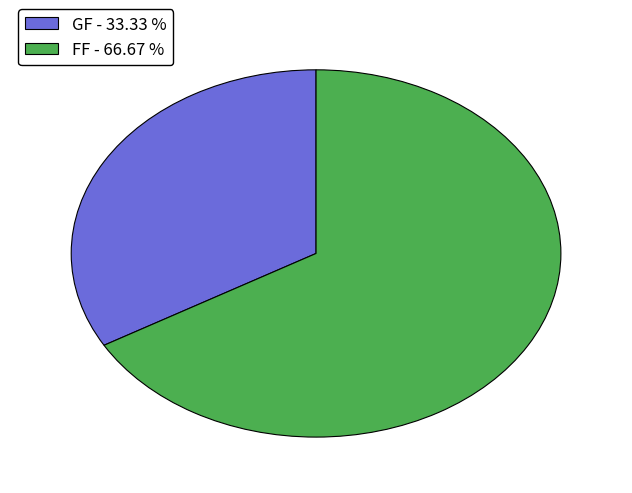

True or false: FF accounts for 54% of the total.

False